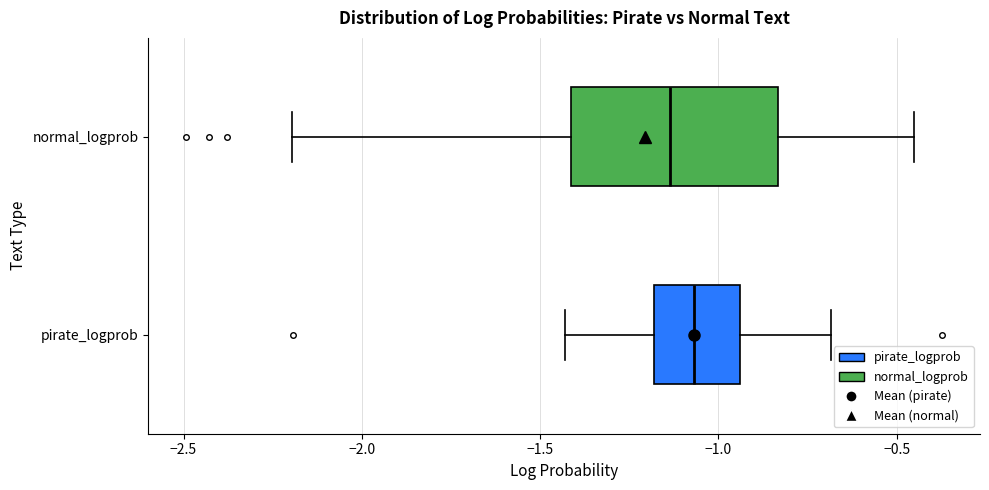

Reading bottom to top, read every box against the x-axis: the position of its median line, the range the box covers, and the ends of its whiskers. The values are not printed on the chart, so give them approximately, as read against the axis.

pirate_logprob: median -1.05, box -1.20 to -0.95, whiskers -1.45 to -0.70
normal_logprob: median -1.15, box -1.40 to -0.85, whiskers -2.20 to -0.45